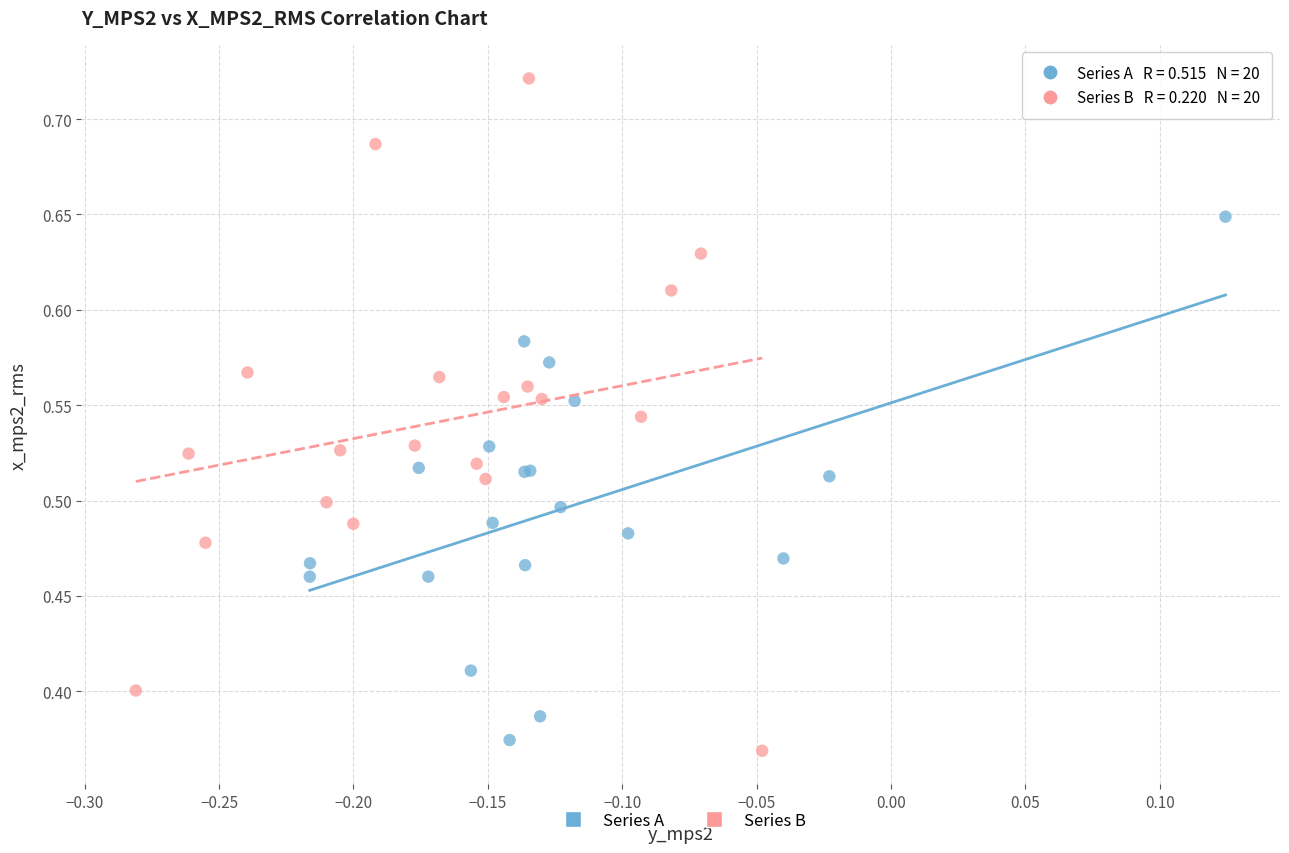

Which series contains the lowest Y value?

Series B